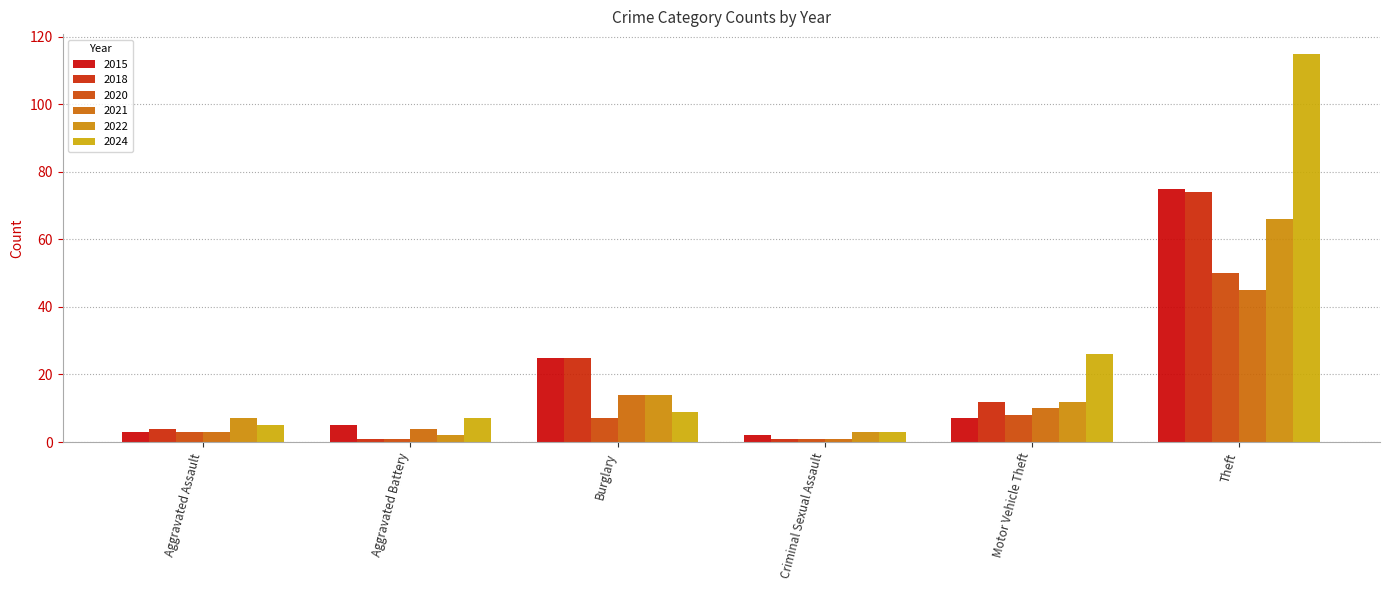

What is the greatest value displayed?

115